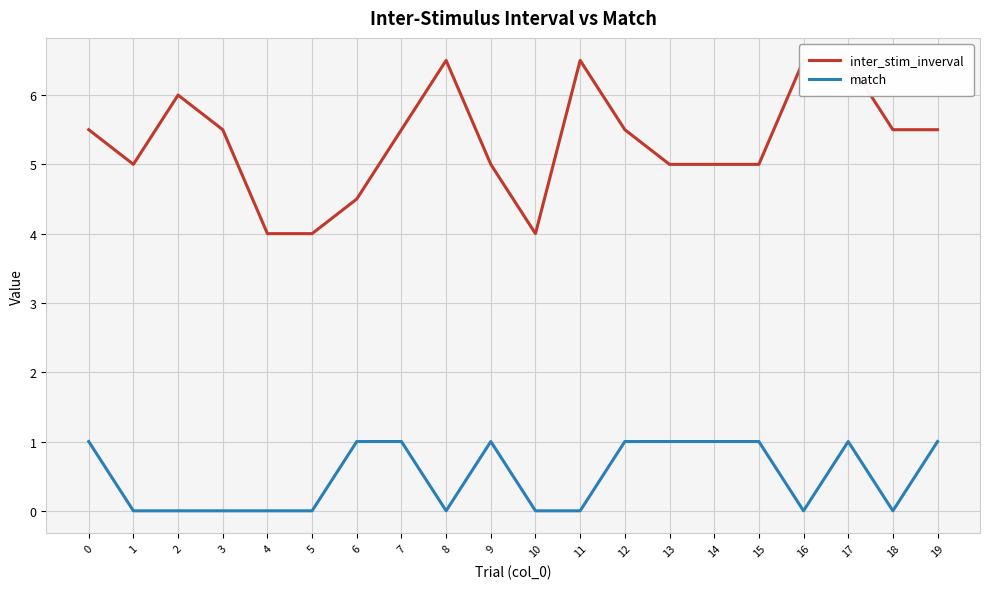

Which series has the largest range (max minus min)?

inter_stim_inverval